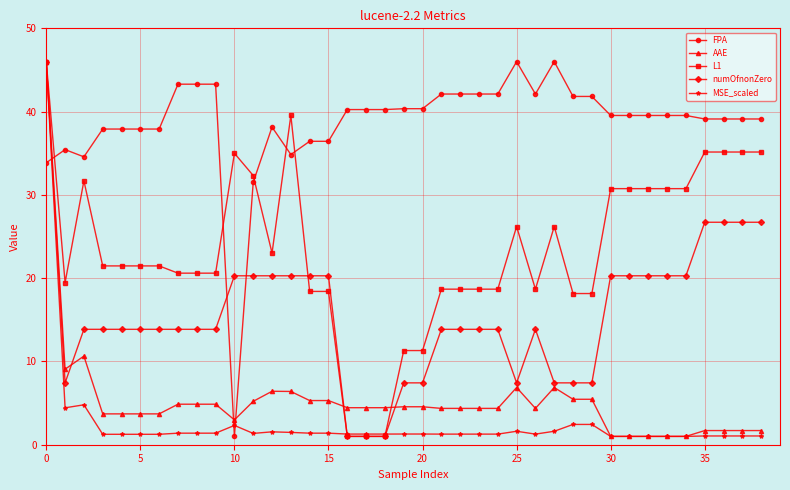

True or false: AAE and FPA intersect in this chart.

True